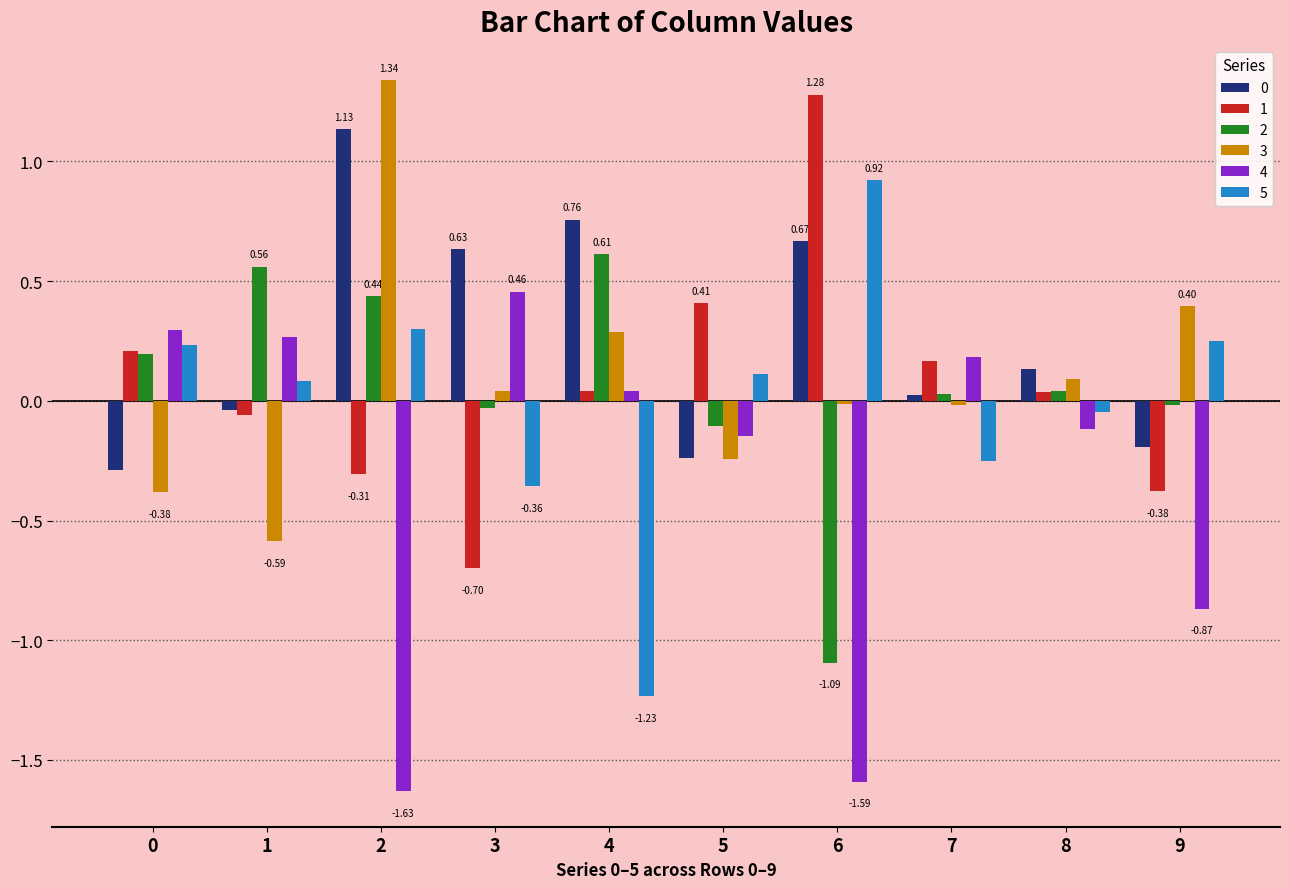

What is the difference between the maximum and minimum values in the 0 series?

1.4